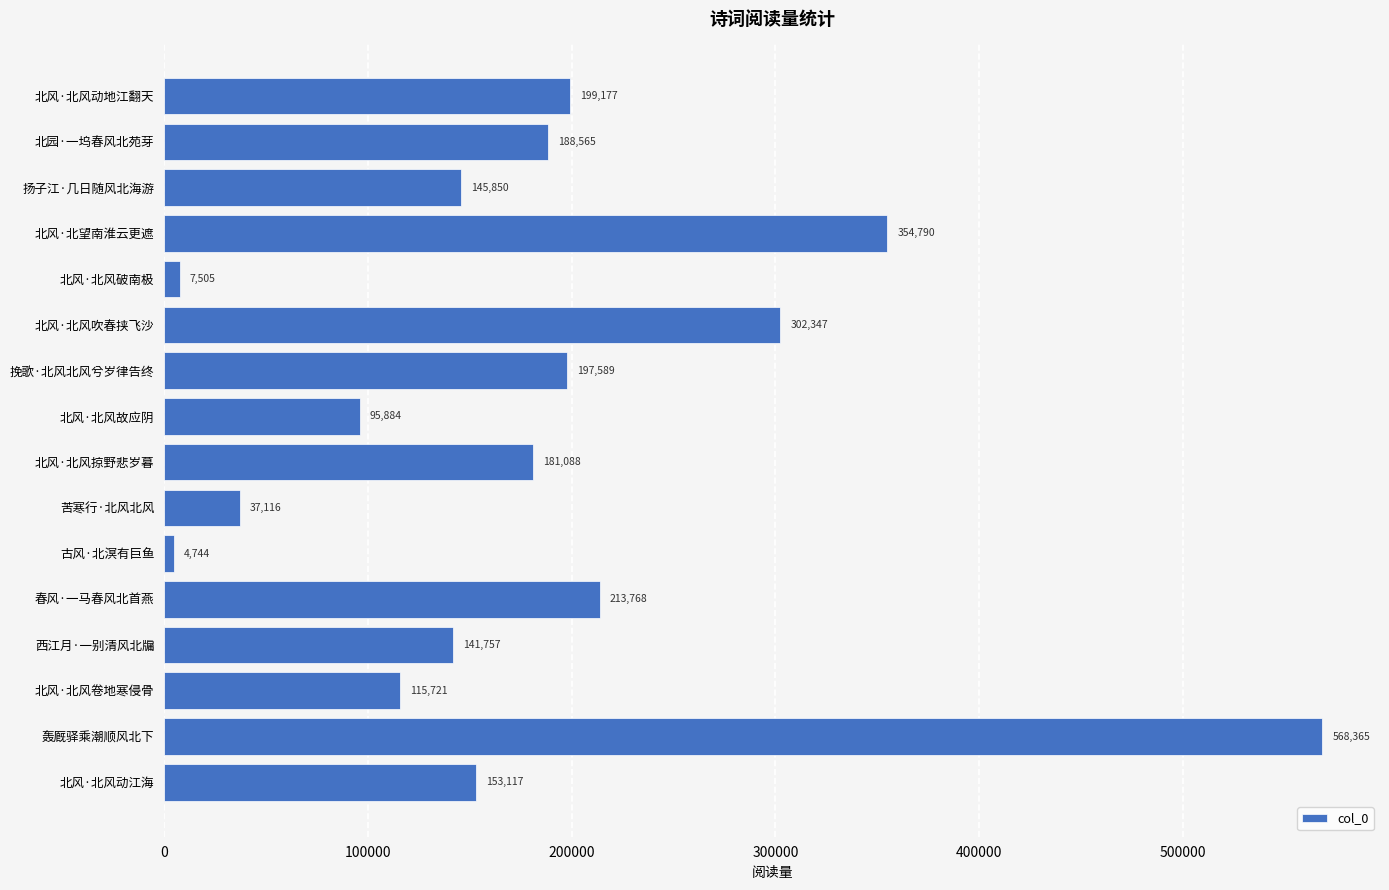

List the labels in order of value, largest first.

轰厩驿乘潮顺风北下, 北风·北望南淮云更遮, 北风·北风吹春挟飞沙, 春风·一马春风北首燕, 北风·北风动地江翻天, 挽歌·北风北风兮岁律告终, 北园·一坞春风北苑芽, 北风·北风掠野悲岁暮, 北风·北风动江海, 扬子江·几日随风北海游, 西江月·一别清风北牖, 北风·北风卷地寒侵骨, 北风·北风故应阴, 苦寒行·北风北风, 北风·北风破南极, 古风·北溟有巨鱼